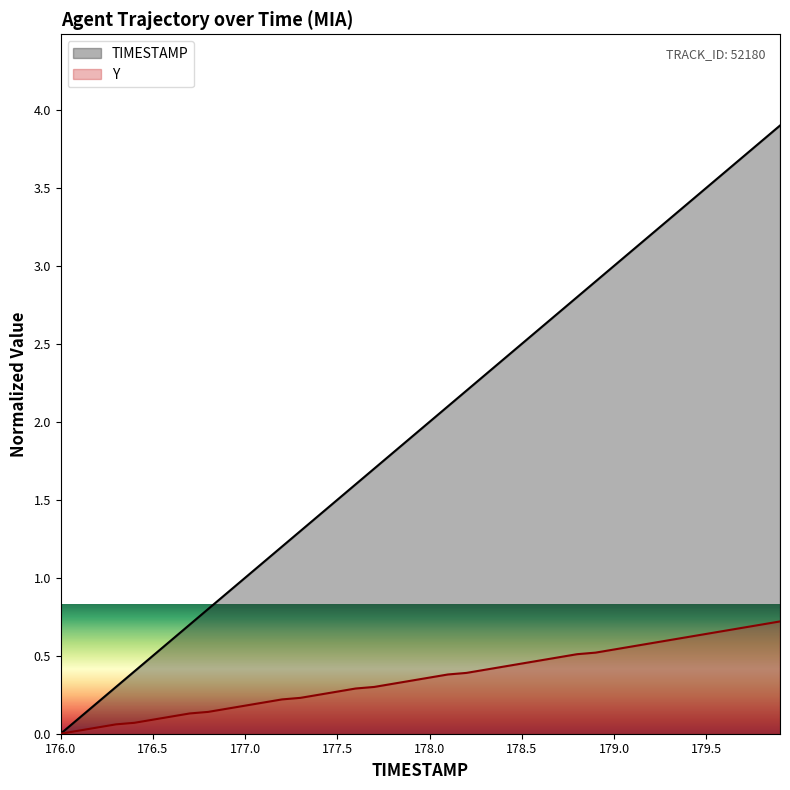

True or false: TIMESTAMP and Y intersect in this chart.

False